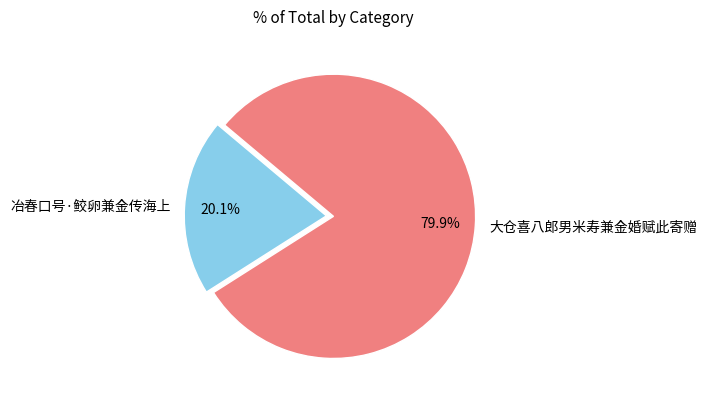

Is it true that 冶春口号·鲛卵兼金传海上 is 8% of the pie?

False